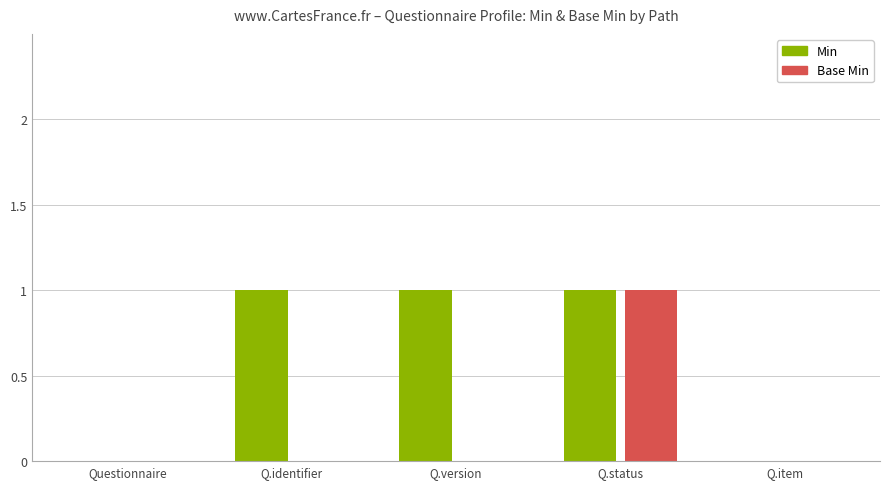

What is the total value across all series at Q.identifier?

1